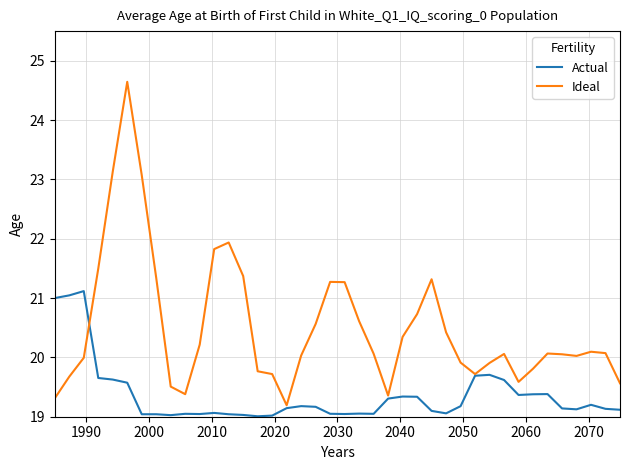

List the series in order of their peak value, highest first.

Ideal, Actual